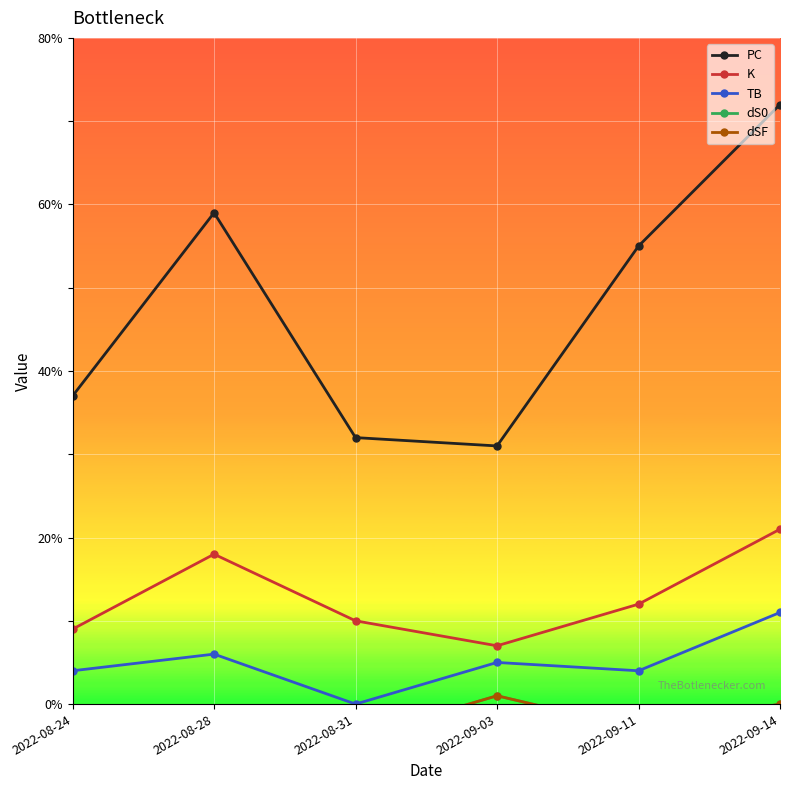

At which category is the sum across all series the highest?

2022-09-14